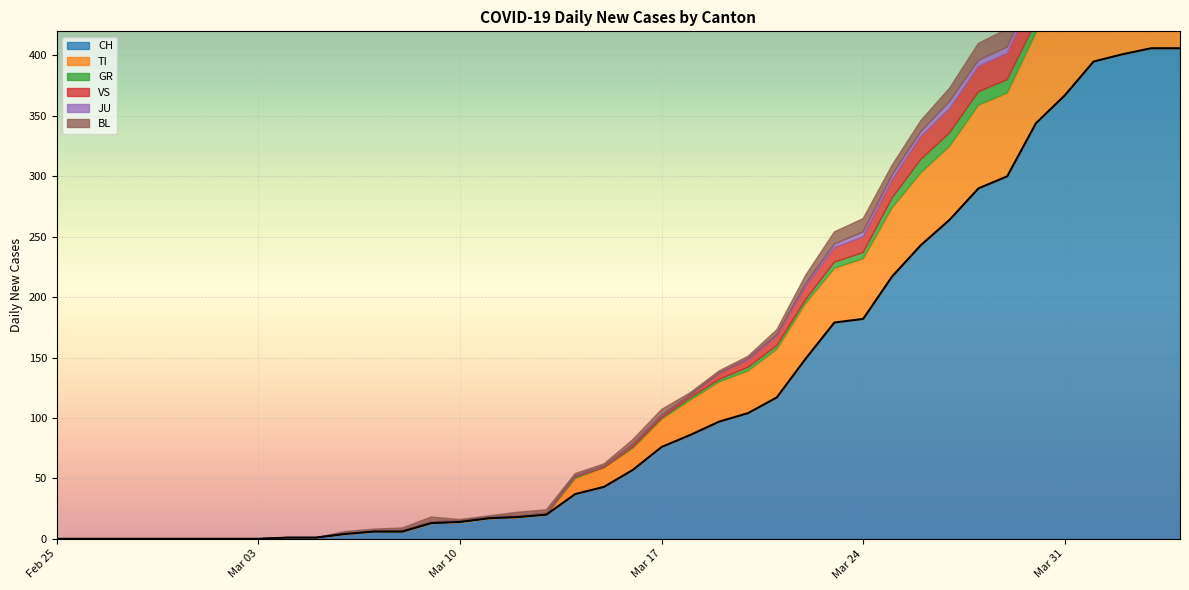

True or false: CH and JU cross at least once.

False